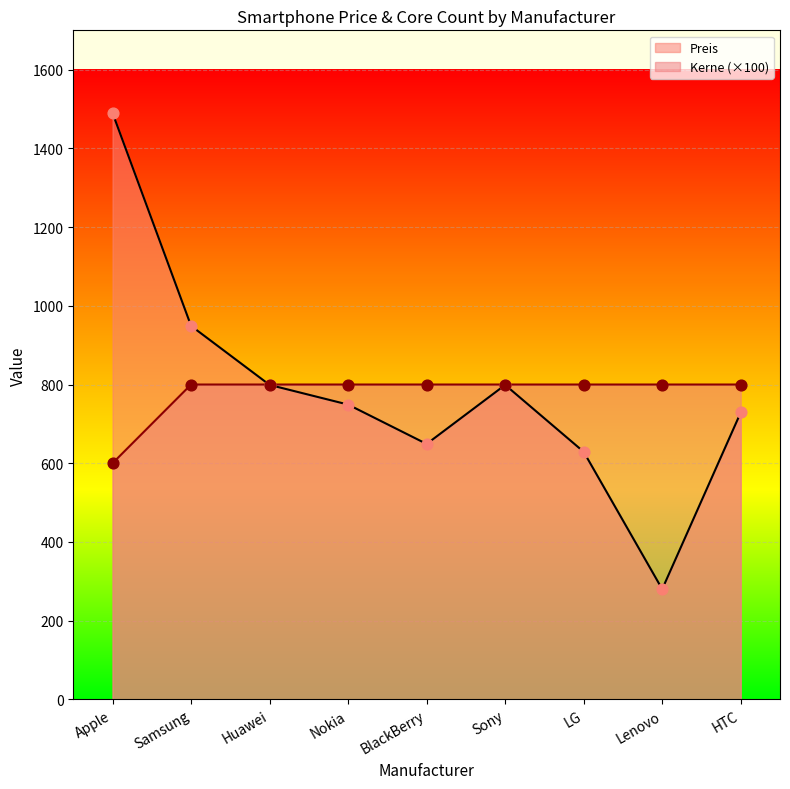

Which series has the largest Y range (max minus min)?

Preis